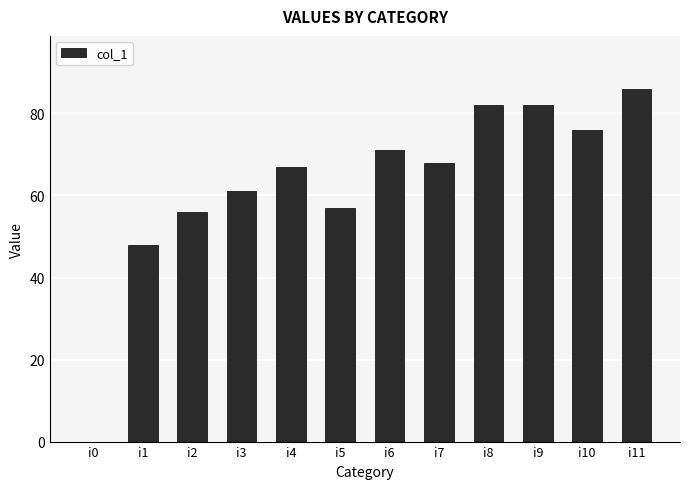

What is the average value?

63